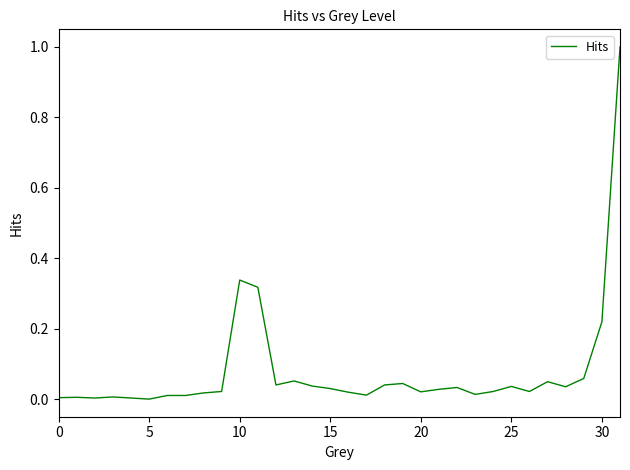

What is the difference between the maximum and minimum values?

1.0